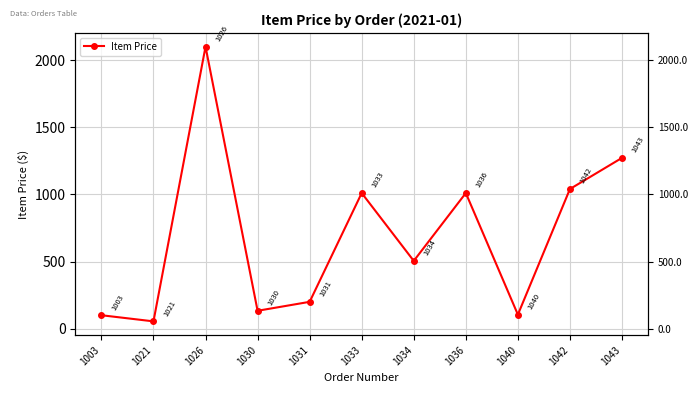

What is the sum of the values at 1031 and 1040?

304.3